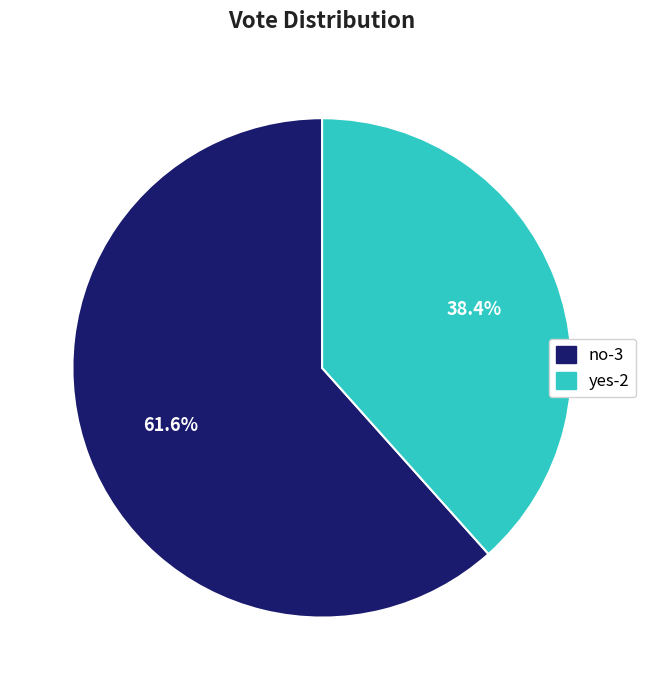

To the nearest percent, what is the difference between the largest and smallest slice percentages?

23%